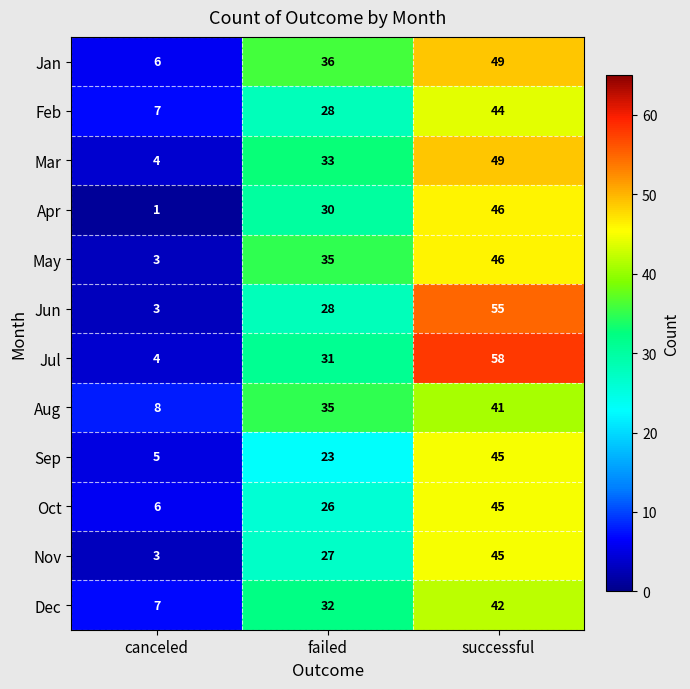

What value does the Oct series have at canceled, to the nearest 10?

10